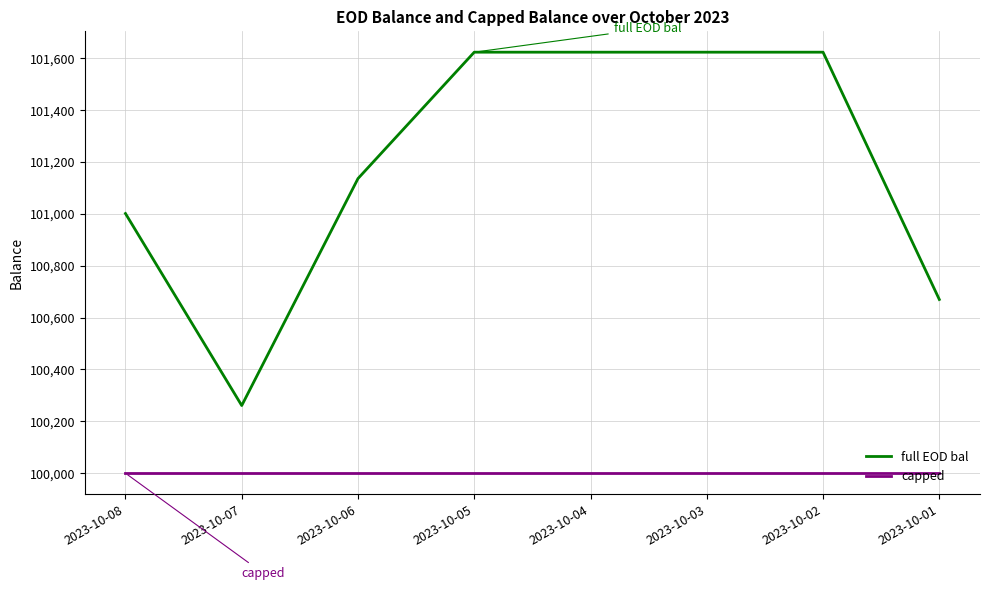

How many series are shown in this chart?

2